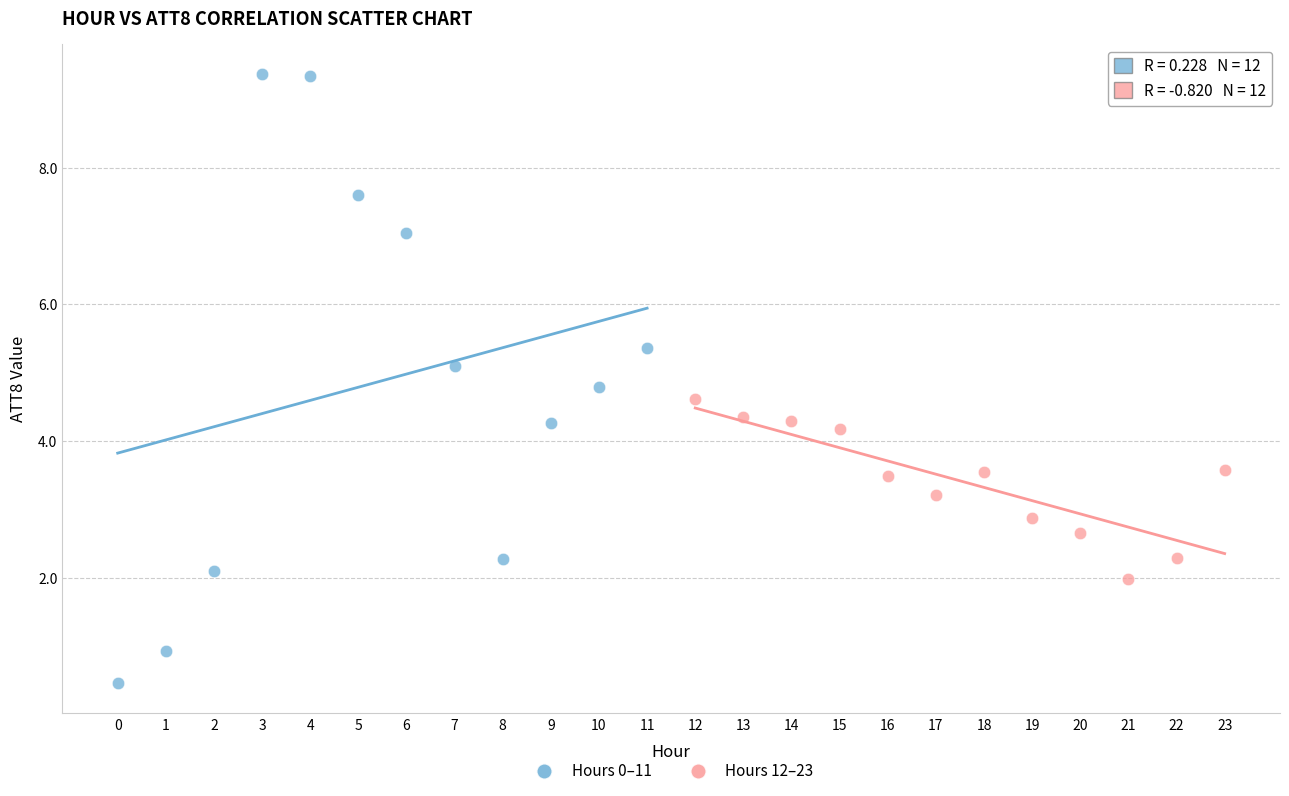

Which series has the widest spread of Y values?

Hours 0–11